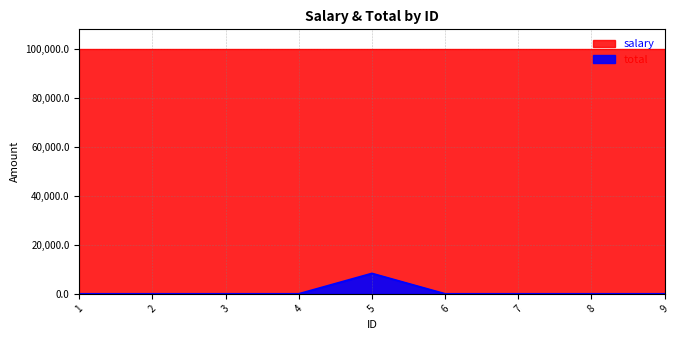

List the labels in order of value, largest first.

5, 1, 2, 3, 4, 6, 7, 8, 9